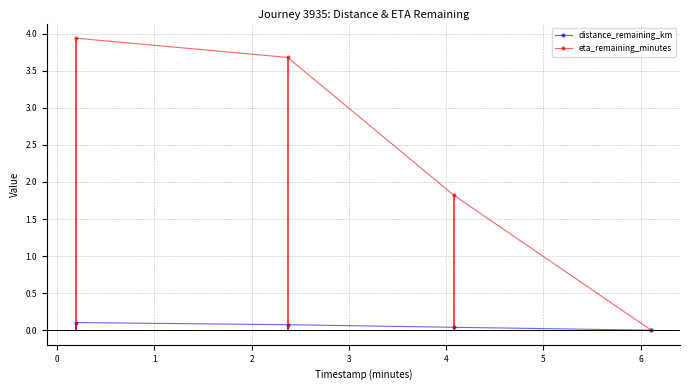

Reading left to right, extract all data points from this chart.

distance_remaining_km: 0.1	0.1	0.0	0.0
eta_remaining_minutes: 3.9	3.7	1.8	0.0